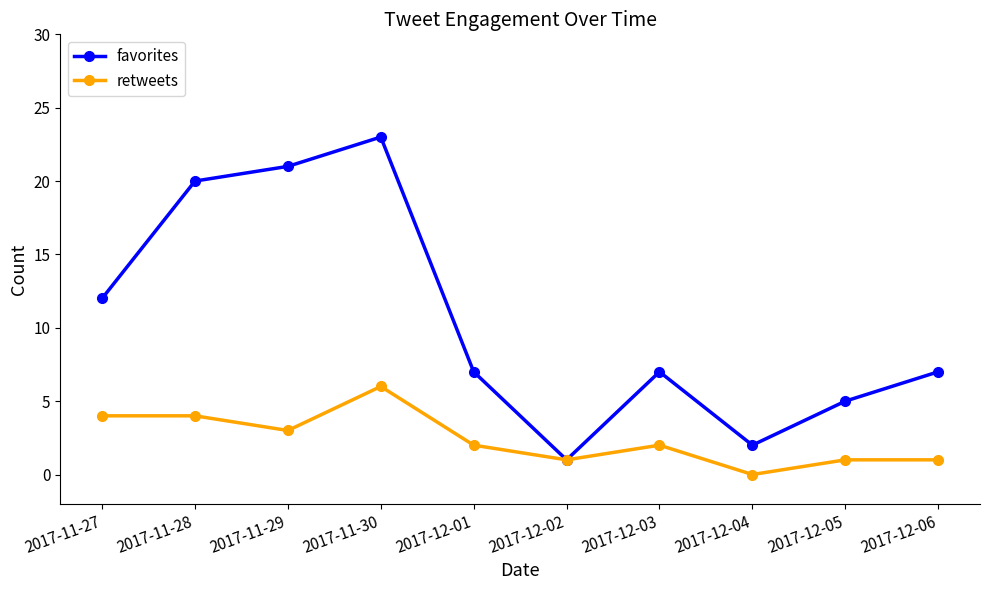

How many distinct data groups are displayed?

2